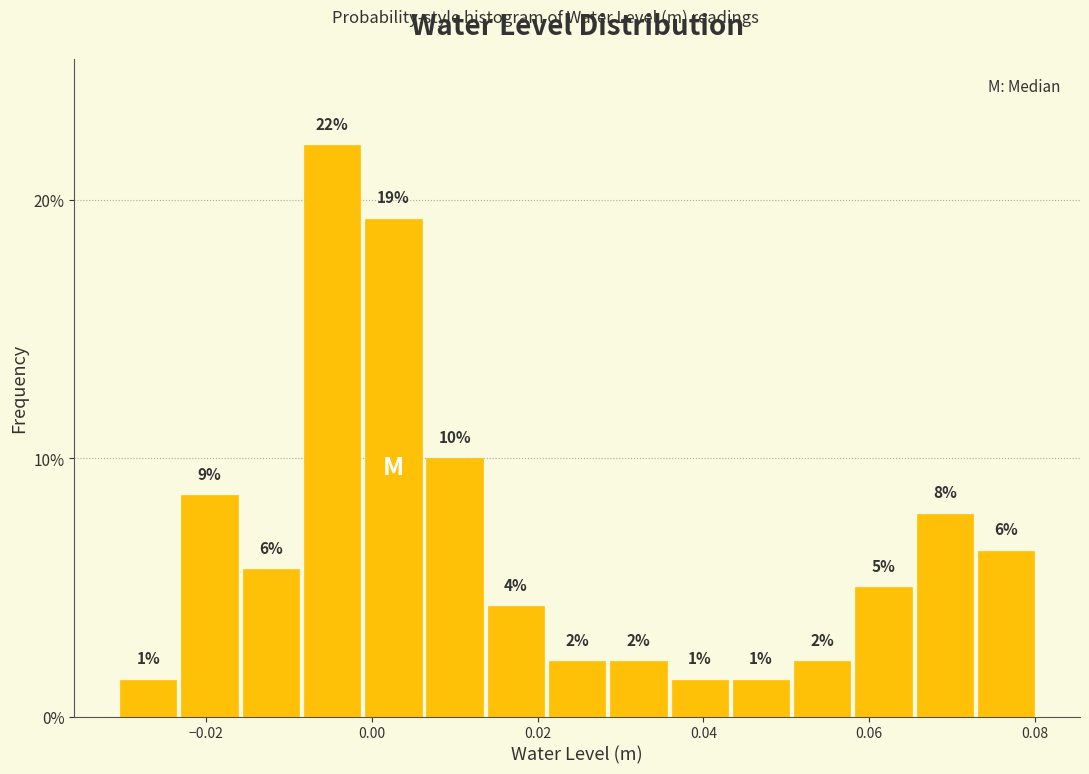

Read against the x-axis, roughly where is the centre of the tallest bar?

-0.004